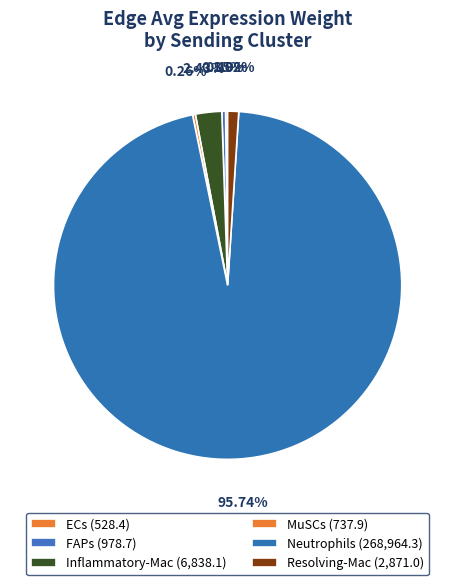

How much of the chart is everything except ECs?

99.8%